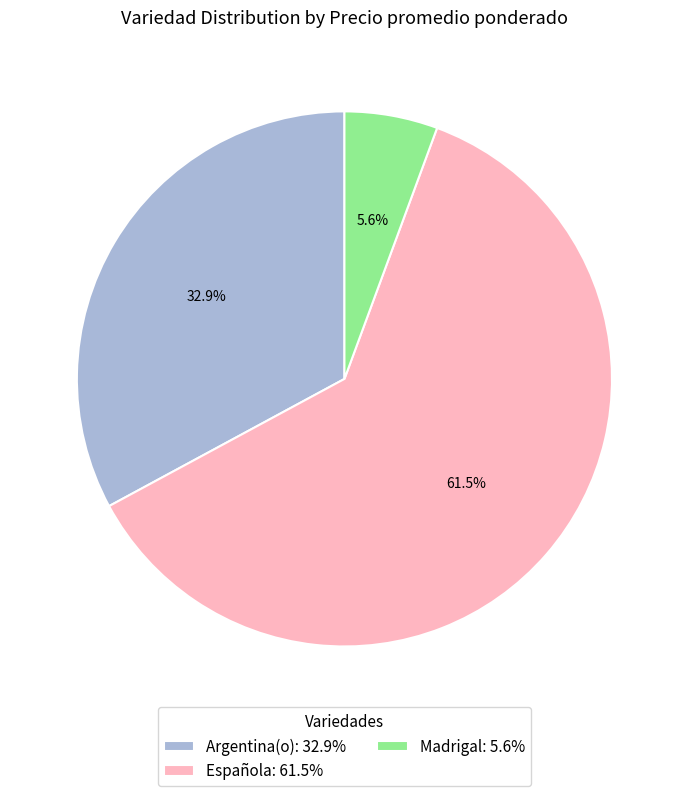

Which has a higher value, Española: 61.5% or Argentina(o): 32.9%?

Española: 61.5%